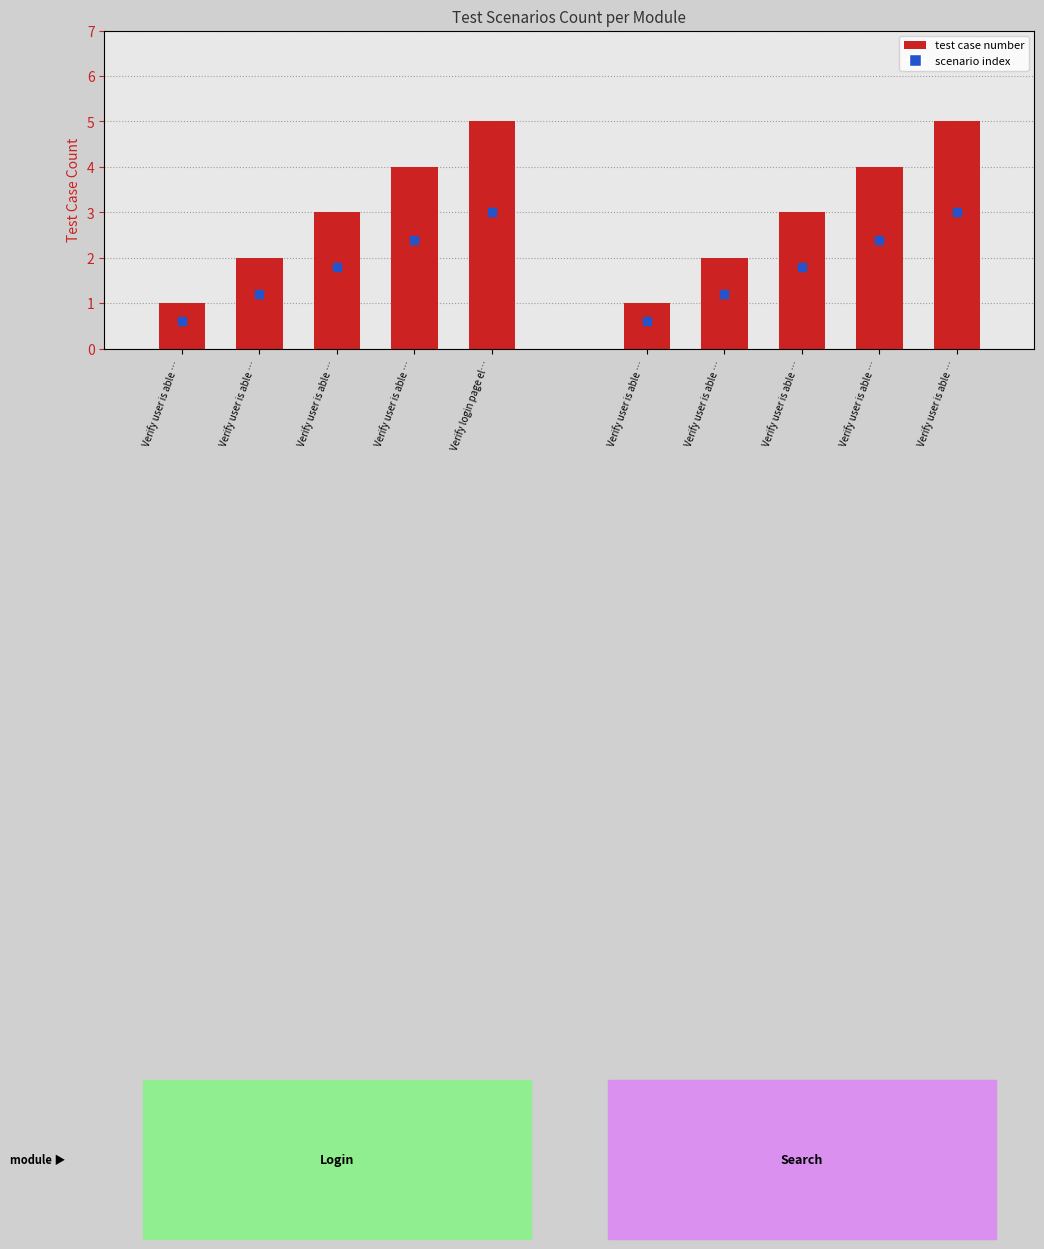

How many Search values are between 2 and 4?

3